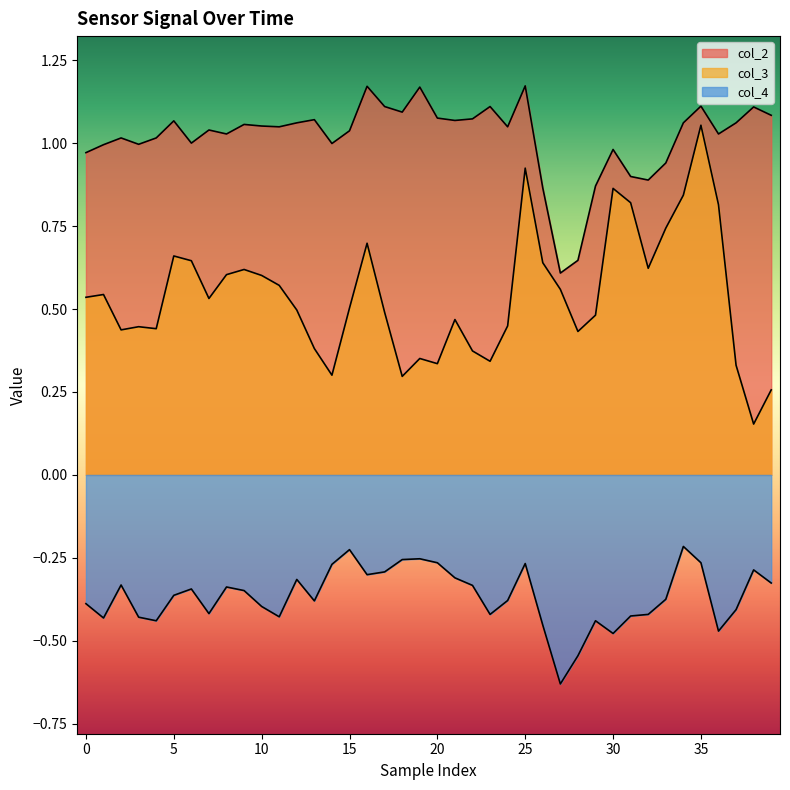

True or false: col_3 has more than 1 interior local peaks.

True